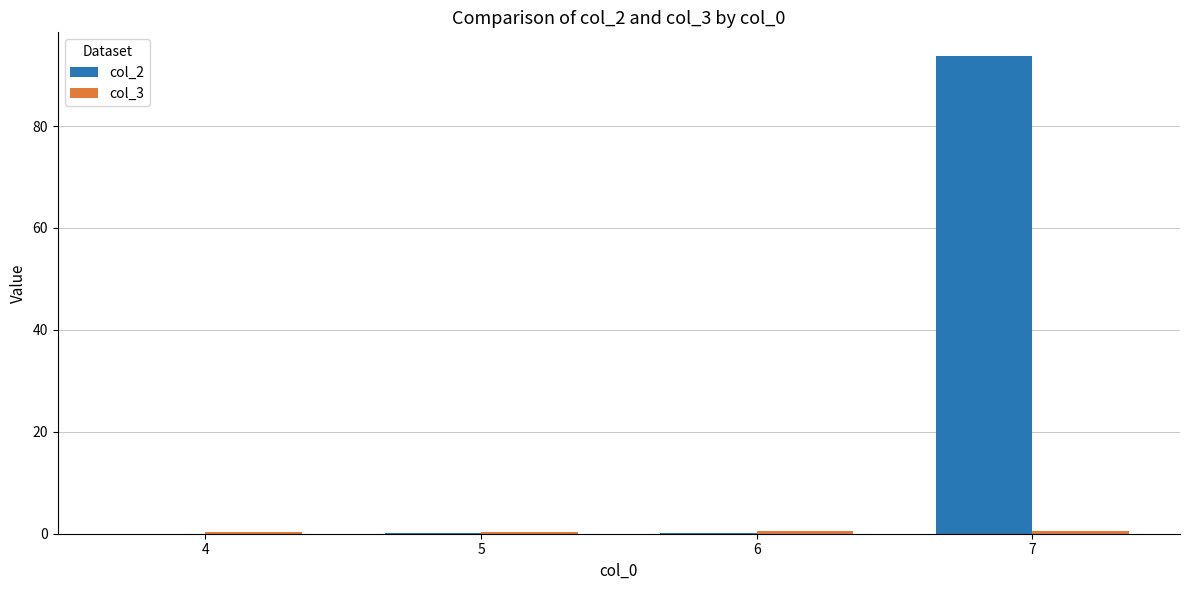

What is the maximum value shown in the chart?

93.7